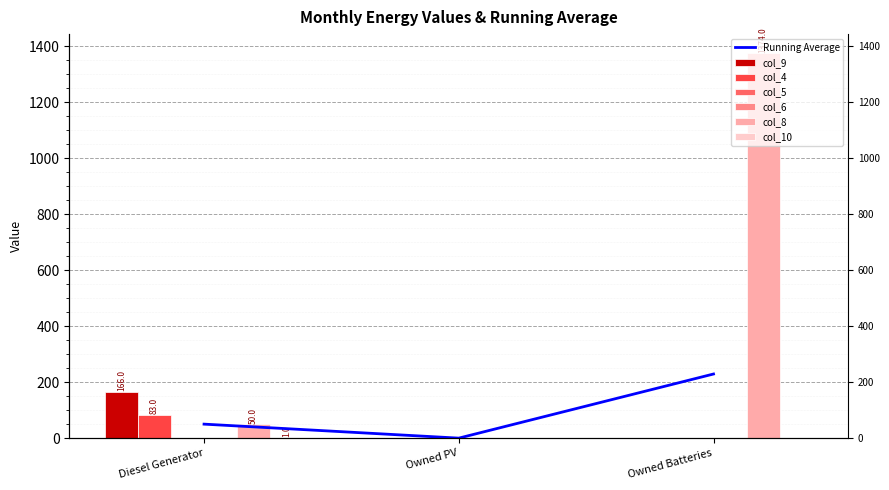

The col_9 series shows -66 at Owned PV. True or false?

False